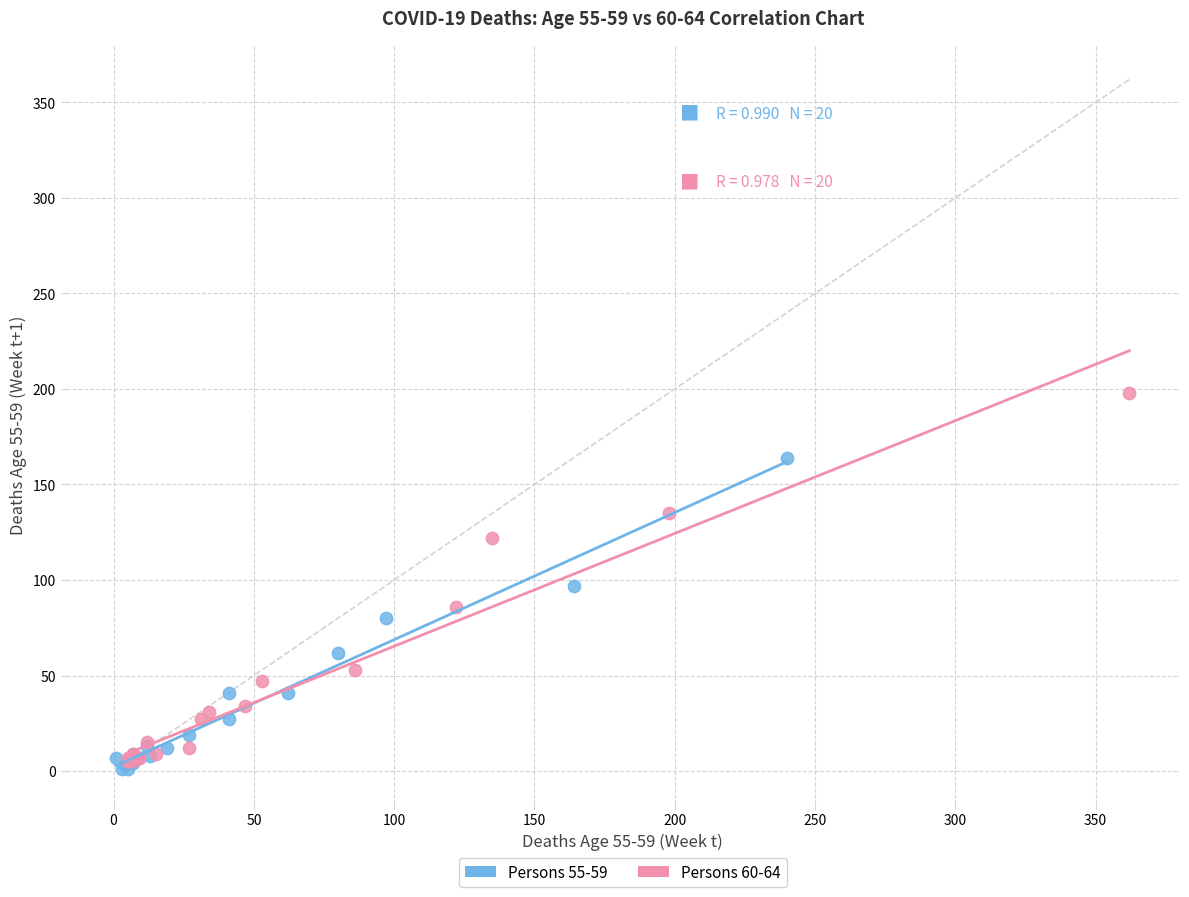

Which series reaches the maximum Y coordinate?

Persons 60-64